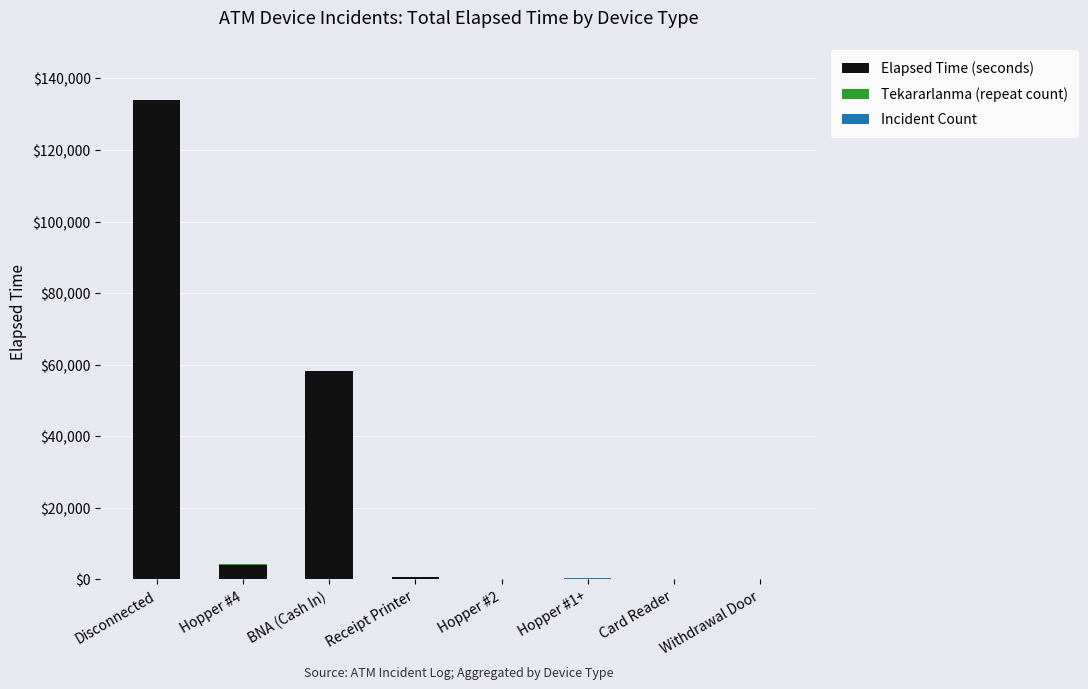

At which category is the sum across all series the highest?

Disconnected